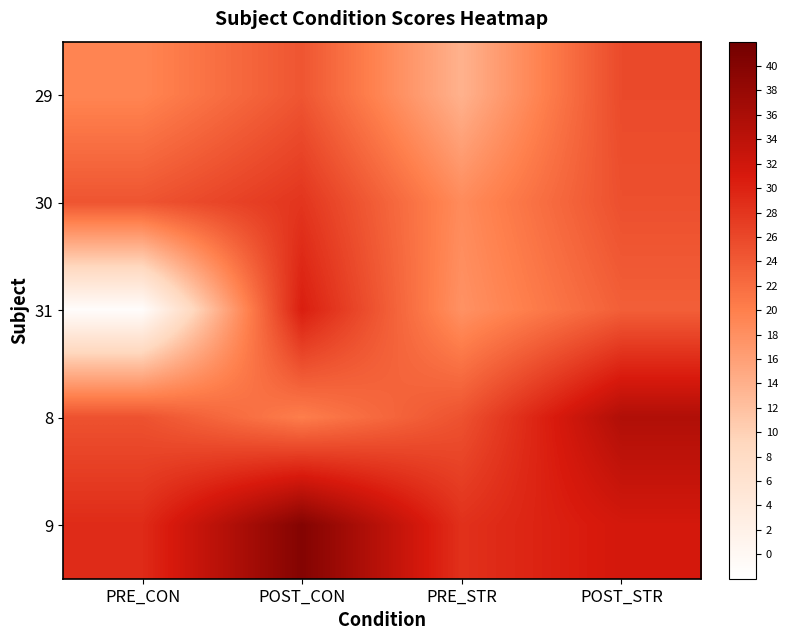

At which category is the sum across all series the highest?

POST_CON